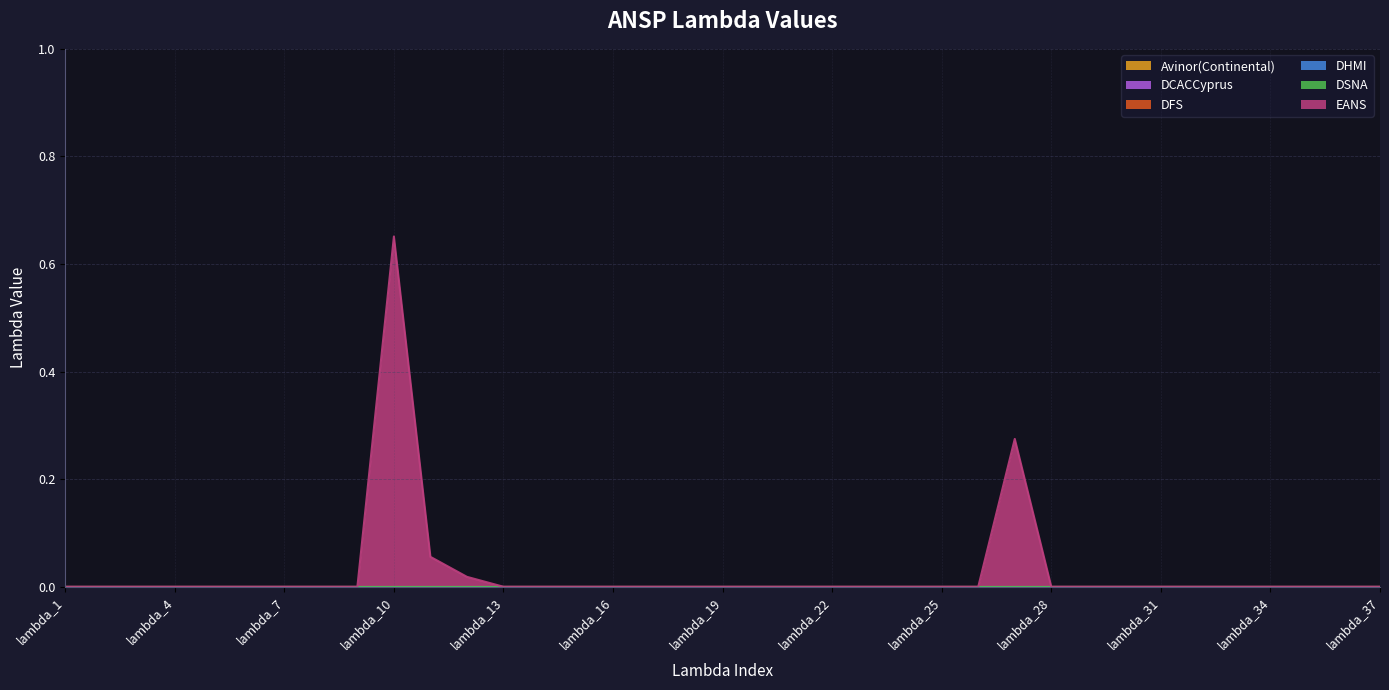

What are all the series names shown in the legend?

Avinor(Continental), DCACCyprus, DFS, DHMI, DSNA, EANS